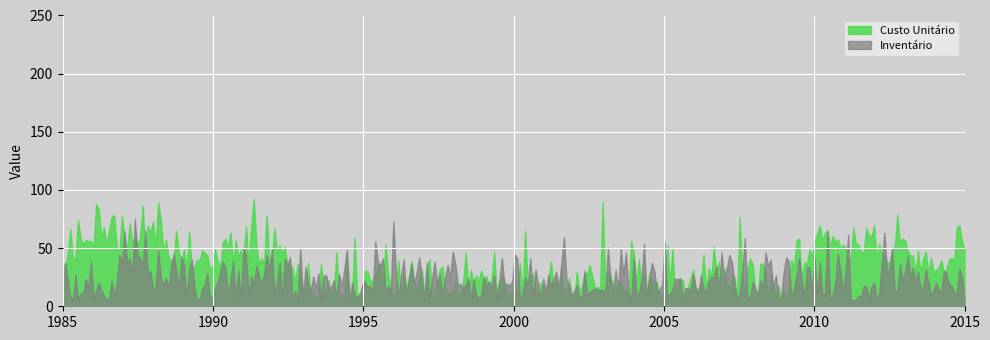

What is the minimum value shown in the chart?

5.1